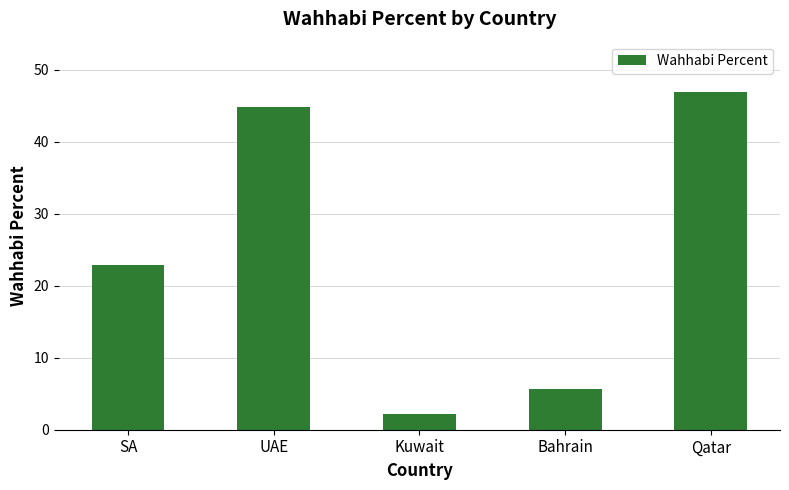

True or false: the data shows 6.4 at SA.

False